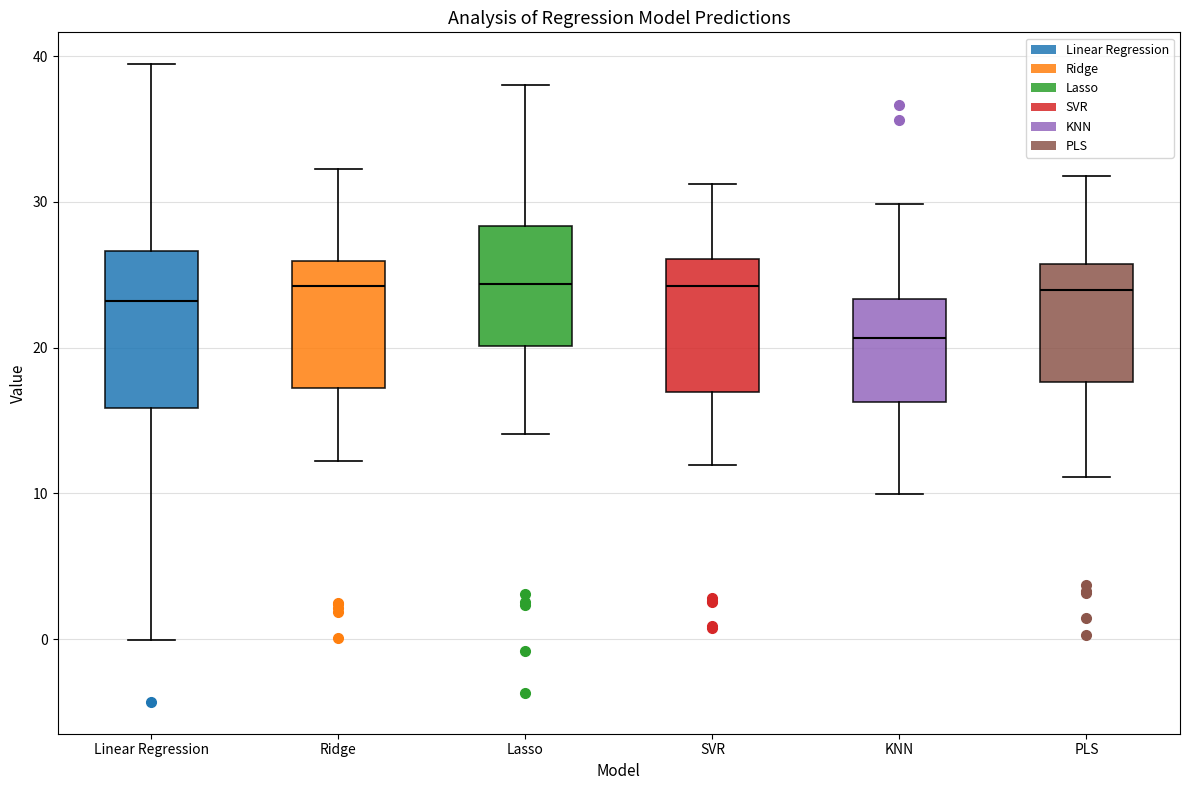

Which box is the tallest, from its lower edge to its upper edge?

Linear Regression